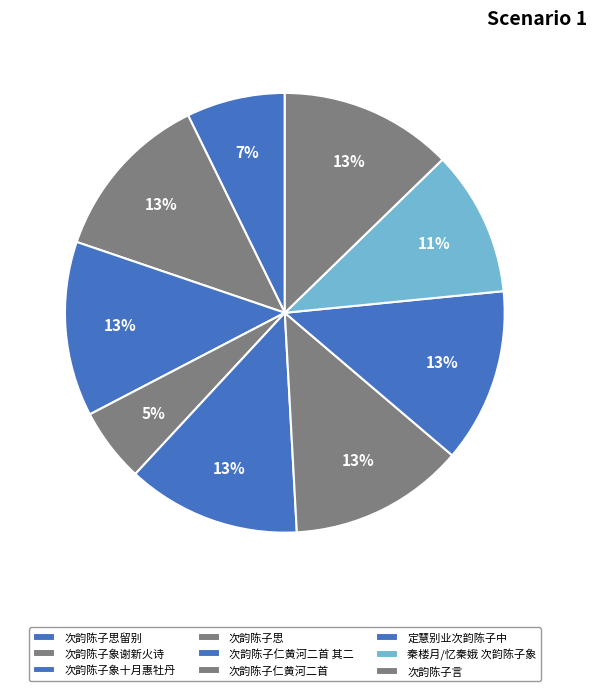

Count the number of slices in the pie.

9